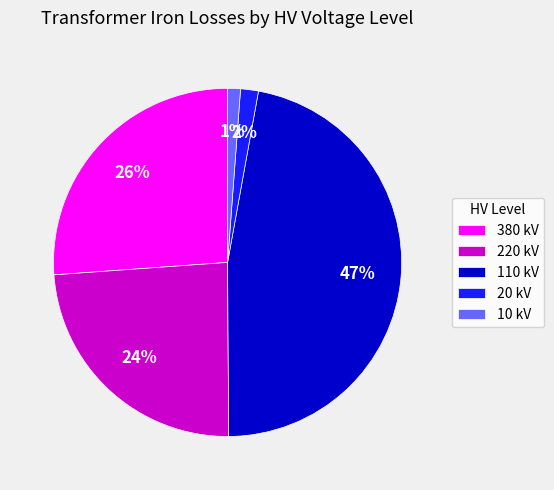

Does any single category account for the majority?

No